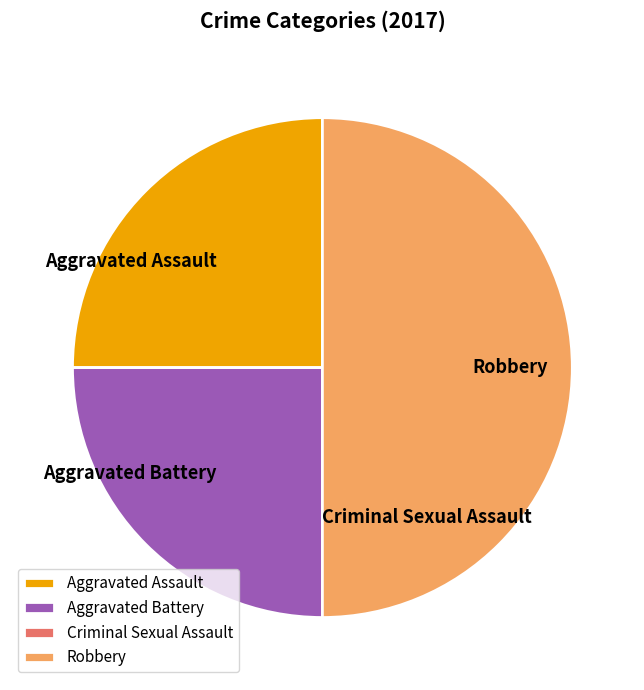

Is Aggravated Battery the majority of the pie?

No